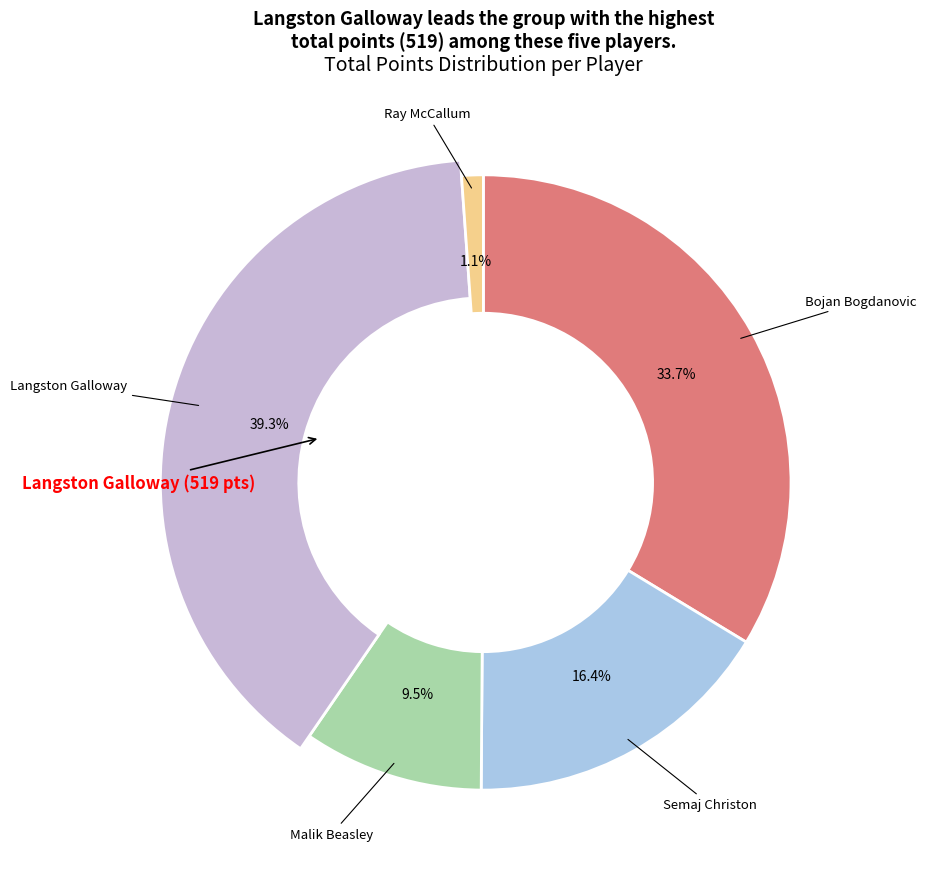

To the nearest percent, what portion does Ray McCallum represent?

1%